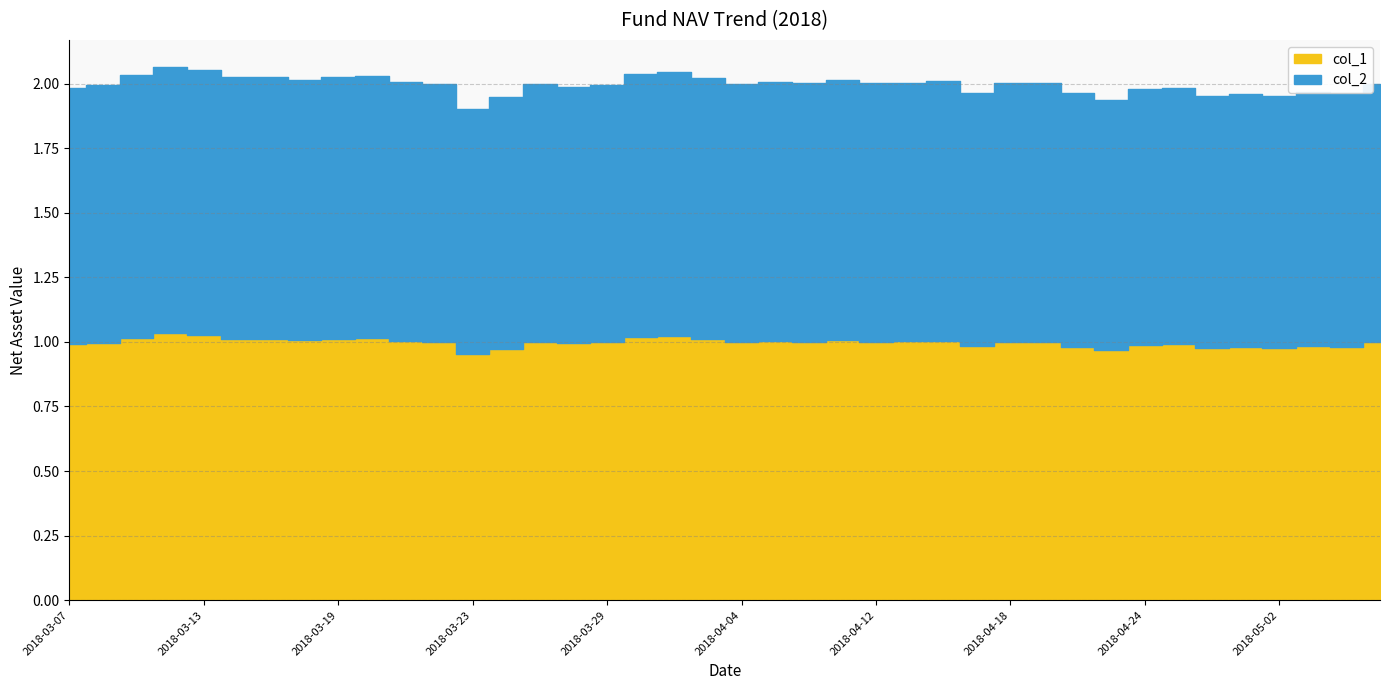

List the series in order of their peak value, highest first.

col_1, col_2